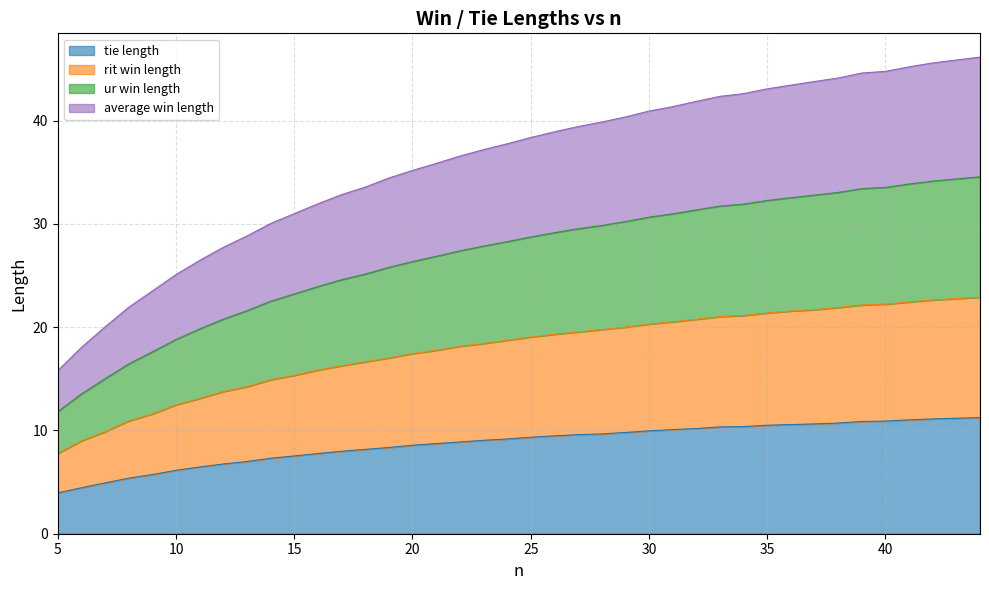

Which has a higher value, 20 or 16?

20